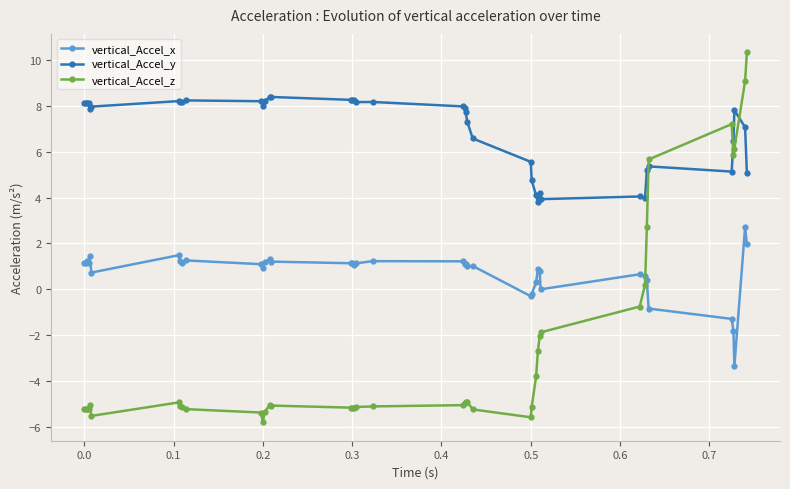

What is the value of the vertical_Accel_x point at the 3rd from the left?

1.3